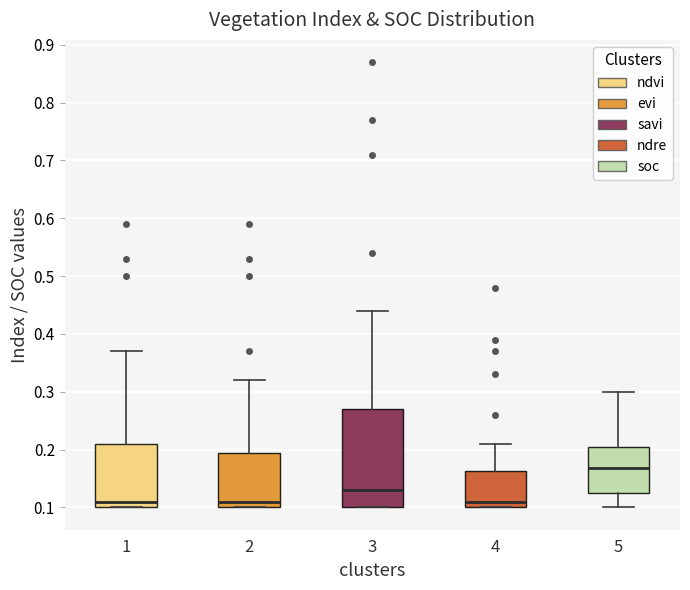

Reading left to right, transcribe this box plot: for each box, give where its median line is, the range the box spans, and where its two whiskers end, as read against the y-axis. The values are not printed on the chart, so give them approximately, as read against the axis.

1: median 0.11, box 0.10 to 0.21, whiskers 0.10 to 0.37
2: median 0.11, box 0.10 to 0.20, whiskers 0.10 to 0.32
3: median 0.13, box 0.10 to 0.27, whiskers 0.10 to 0.44
4: median 0.11, box 0.10 to 0.16, whiskers 0.10 to 0.21
5: median 0.17, box 0.13 to 0.20, whiskers 0.10 to 0.30